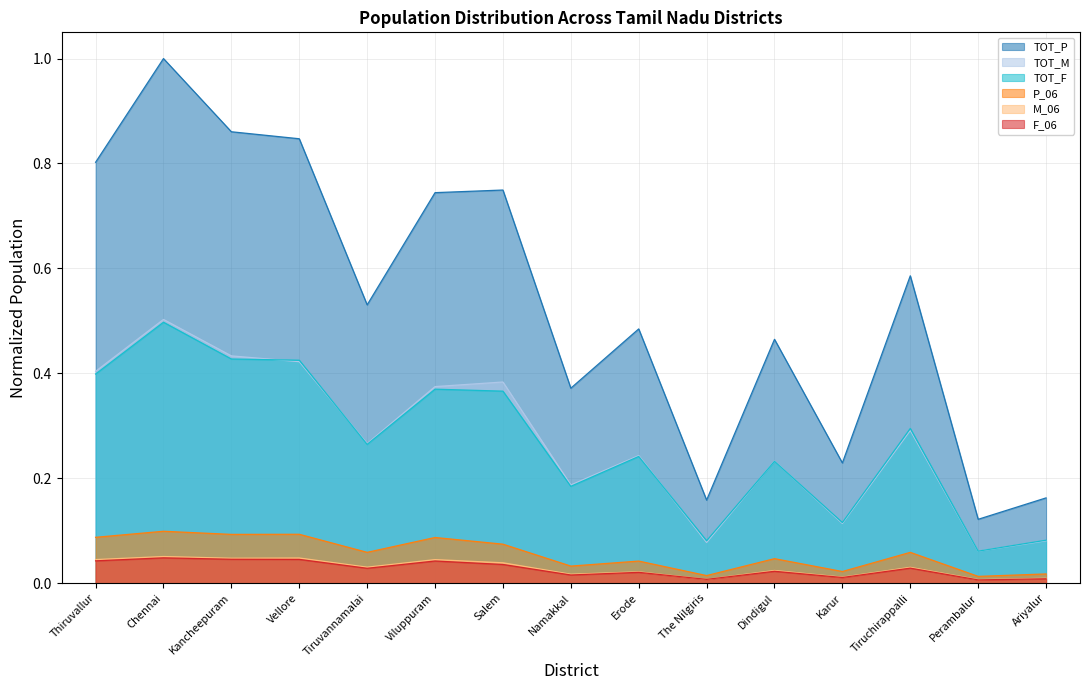

What position from the right is Tiruvannamalai?

11